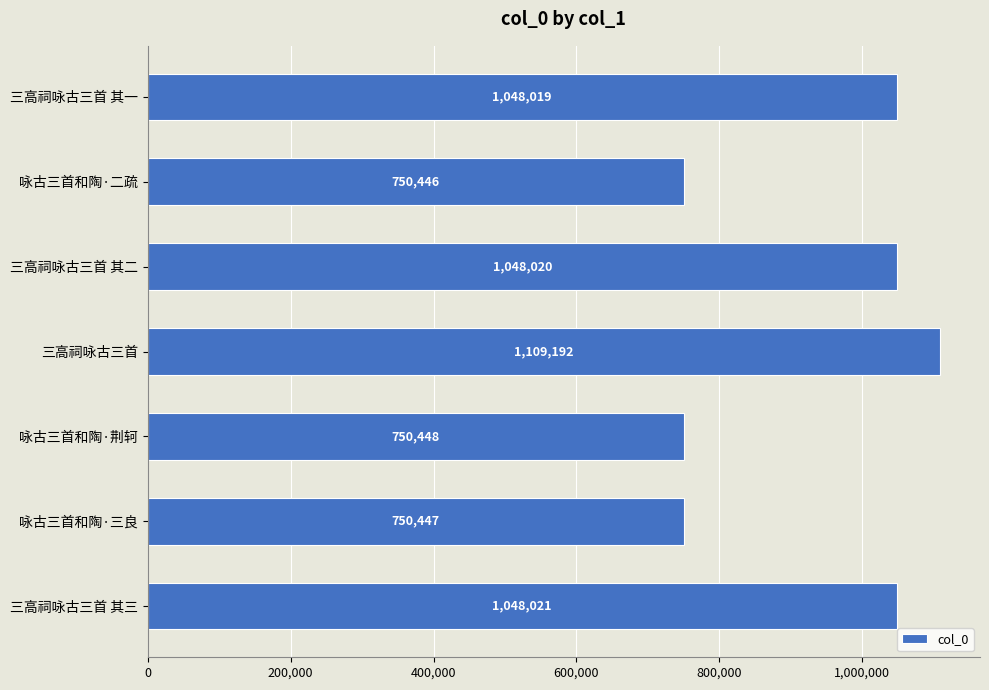

What is the average value?

929228